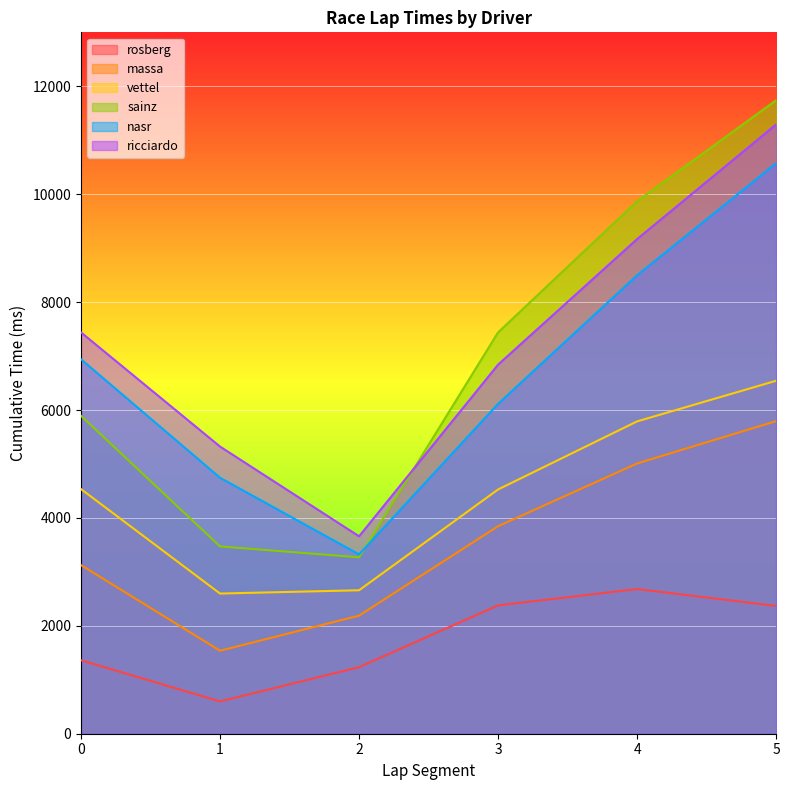

Which category has the lowest value in the rosberg series?

1